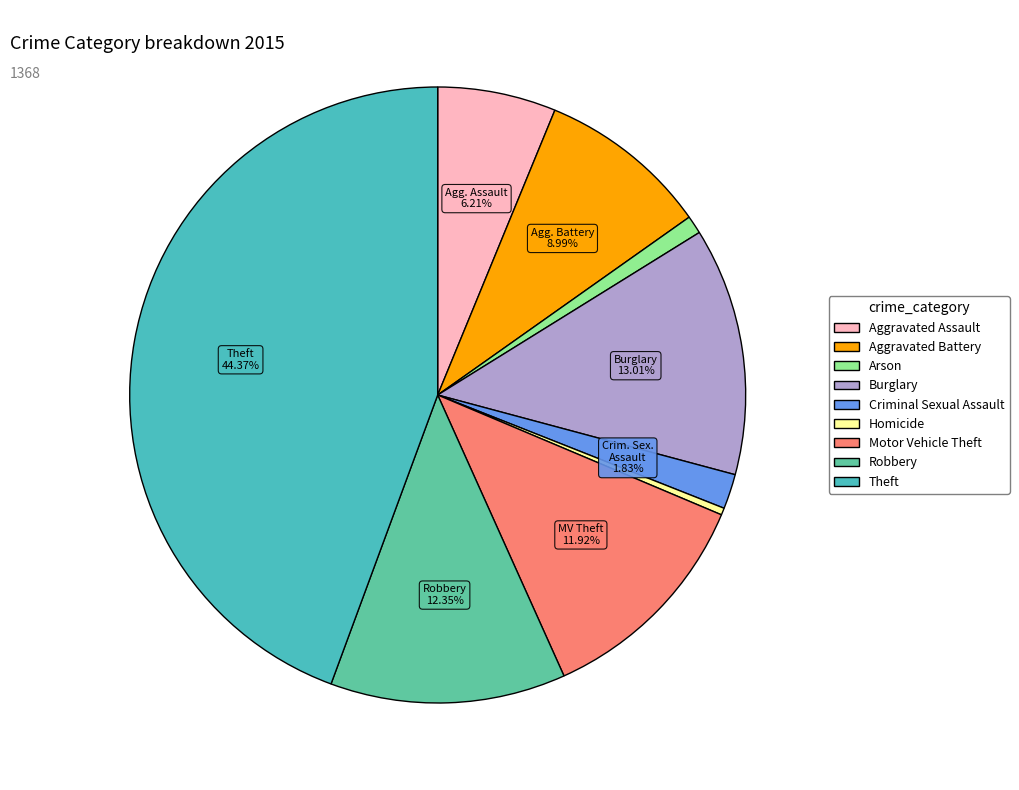

Rank the categories by value from highest to lowest.

Theft, Burglary, Robbery, Motor Vehicle Theft, Aggravated Battery, Aggravated Assault, Criminal Sexual Assault, Arson, Homicide